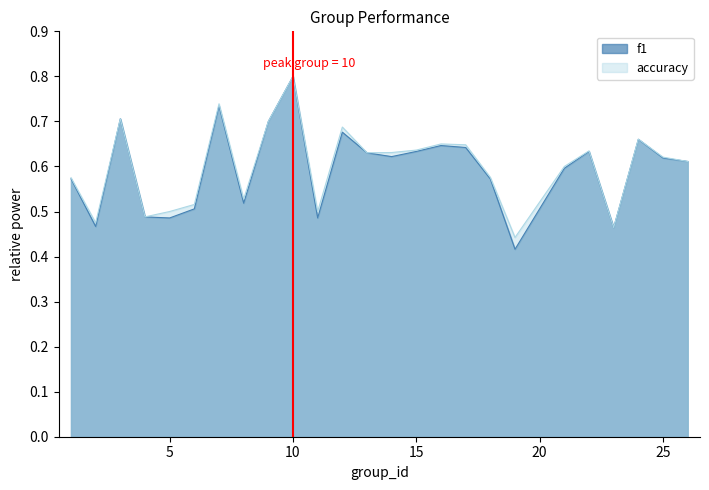

What is the maximum value shown in the chart?

0.8